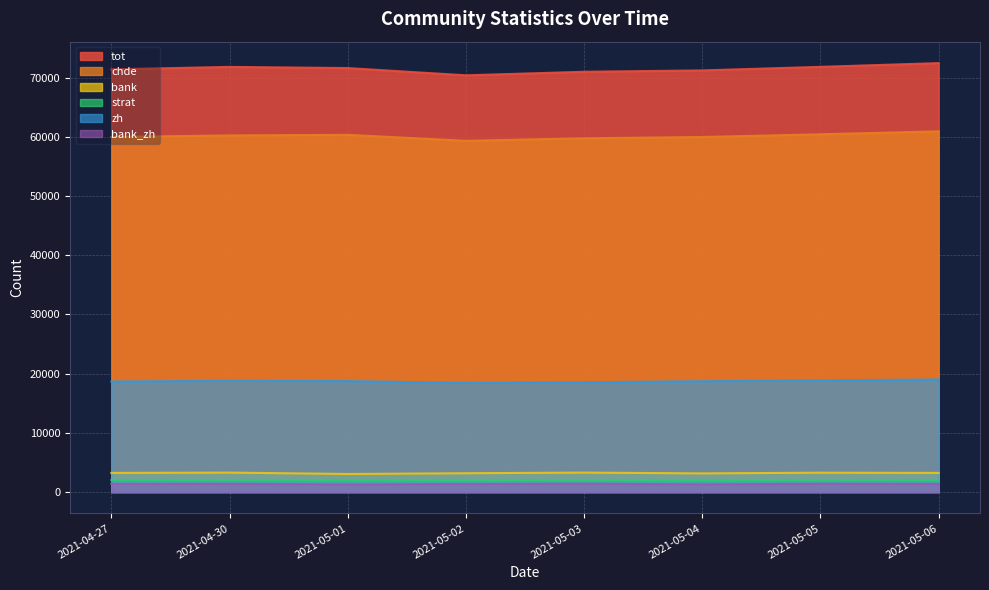

At which label does chde first exceed 60264?

2021-05-01